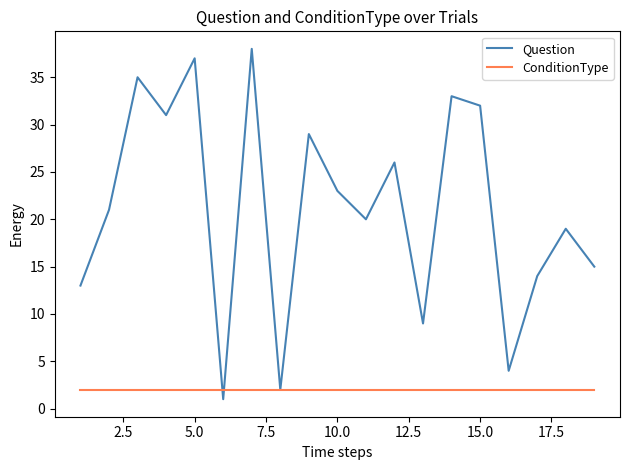

Which series has the largest total across all categories?

Question